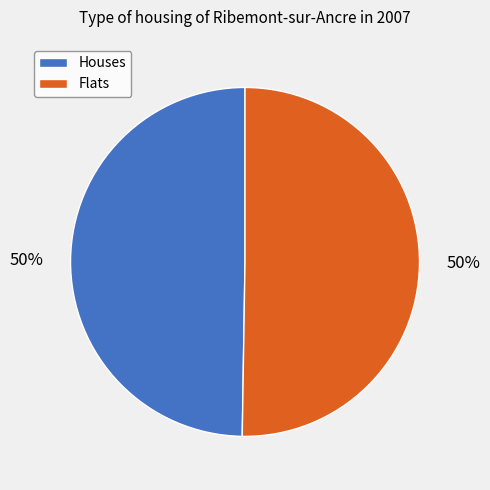

To the nearest percent, what is the average slice percentage?

50%